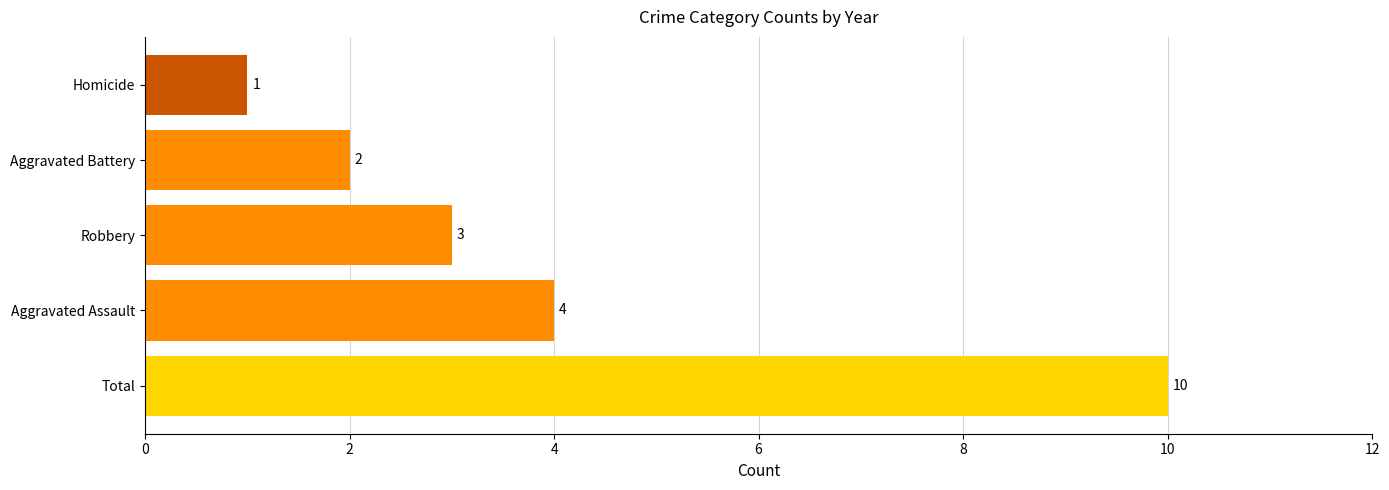

True or false: the data shows 14 at Total.

False